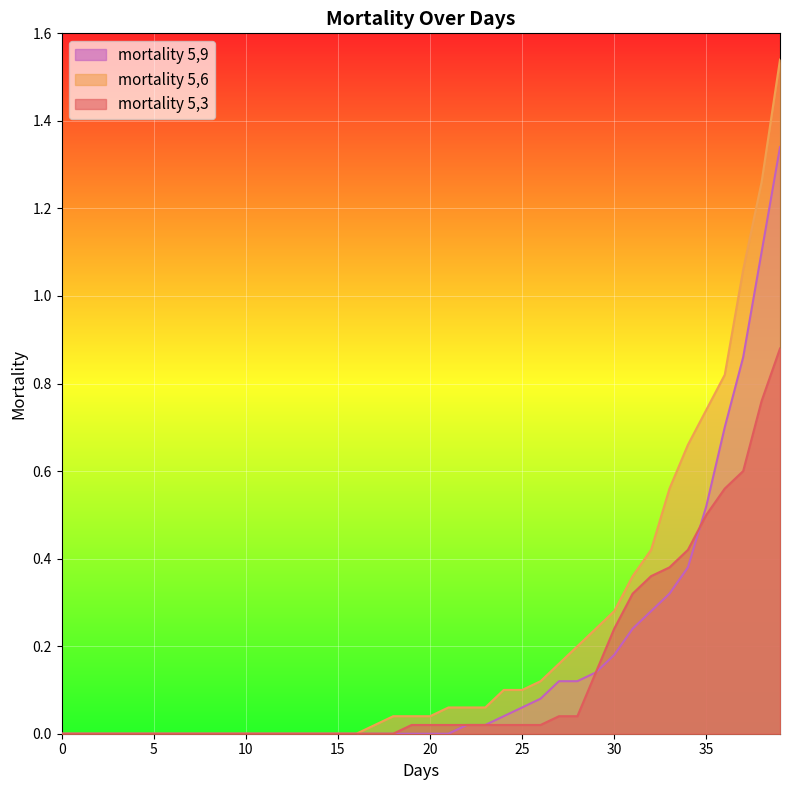

Reading left to right, transcribe all the data shown in this chart.

mortality 5,3: 0=0.0	1=0.0	2=0.0	3=0.0	4=0.0	5=0.0	6=0.0	7=0.0	8=0.0	9=0.0	10=0.0	11=0.0	12=0.0	13=0.0	14=0.0	15=0.0	16=0.0	17=0.0	18=0.0	19=0.0	20=0.0	21=0.0	22=0.0	23=0.0	24=0.0	25=0.0	26=0.0	27=0.0	28=0.0	29=0.1	30=0.2	31=0.3	32=0.4	33=0.4	34=0.4	35=0.5	36=0.6	37=0.6	38=0.8	39=0.9
mortality 5,6: 0=0.0	1=0.0	2=0.0	3=0.0	4=0.0	5=0.0	6=0.0	7=0.0	8=0.0	9=0.0	10=0.0	11=0.0	12=0.0	13=0.0	14=0.0	15=0.0	16=0.0	17=0.0	18=0.0	19=0.0	20=0.0	21=0.1	22=0.1	23=0.1	24=0.1	25=0.1	26=0.1	27=0.2	28=0.2	29=0.2	30=0.3	31=0.4	32=0.4	33=0.6	34=0.7	35=0.7	36=0.8	37=1.1	38=1.3	39=1.5
mortality 5,9: 0=0.0	1=0.0	2=0.0	3=0.0	4=0.0	5=0.0	6=0.0	7=0.0	8=0.0	9=0.0	10=0.0	11=0.0	12=0.0	13=0.0	14=0.0	15=0.0	16=0.0	17=0.0	18=0.0	19=0.0	20=0.0	21=0.0	22=0.0	23=0.0	24=0.0	25=0.1	26=0.1	27=0.1	28=0.1	29=0.1	30=0.2	31=0.2	32=0.3	33=0.3	34=0.4	35=0.5	36=0.7	37=0.9	38=1.1	39=1.3